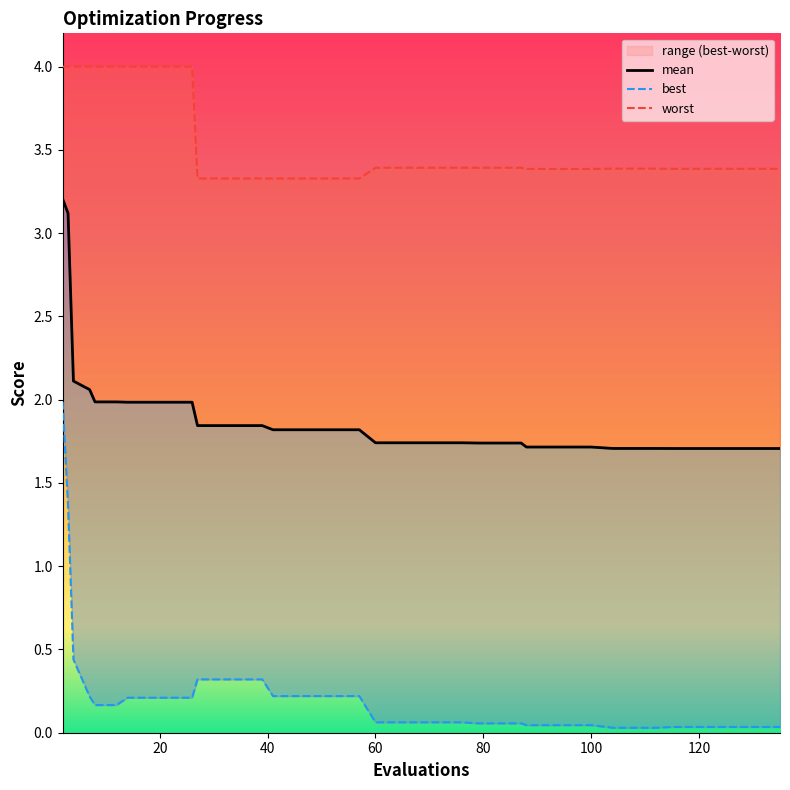

What is the difference between the maximum and minimum values in the mean series?

1.5